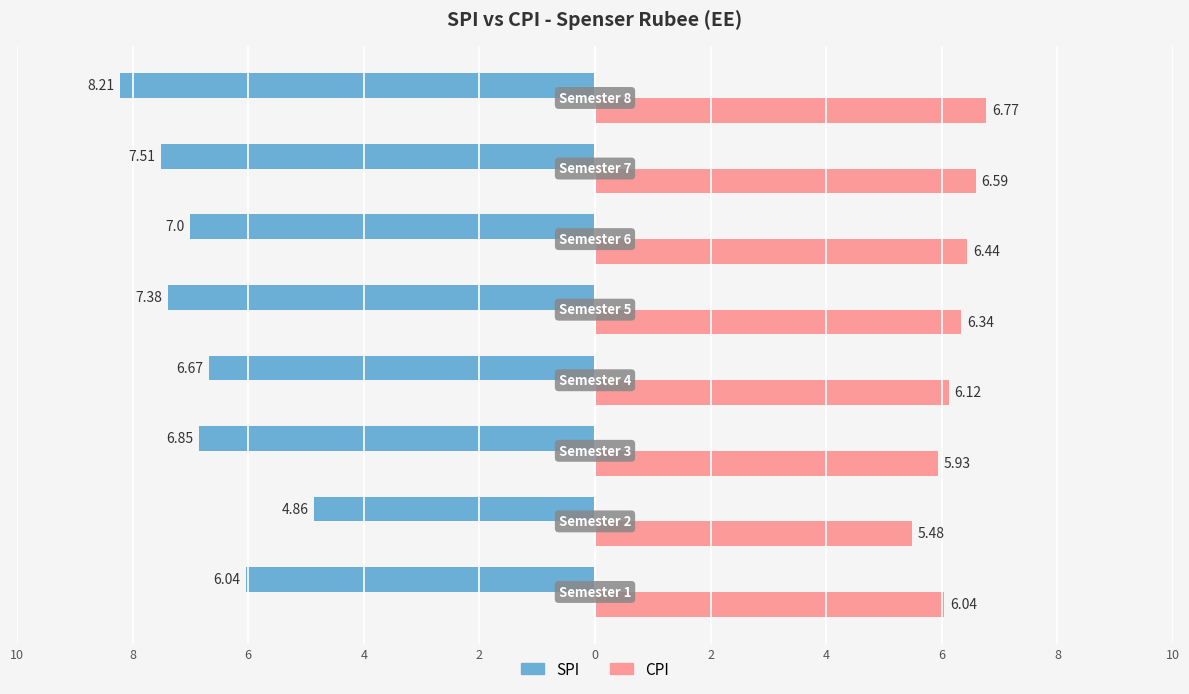

Reading left to right, extract all data points from this chart.

SPI: -6.0	-4.9	-6.8	-6.7	-7.4	-7.0	-7.5	-8.2
CPI: 6.0	5.5	5.9	6.1	6.3	6.4	6.6	6.8